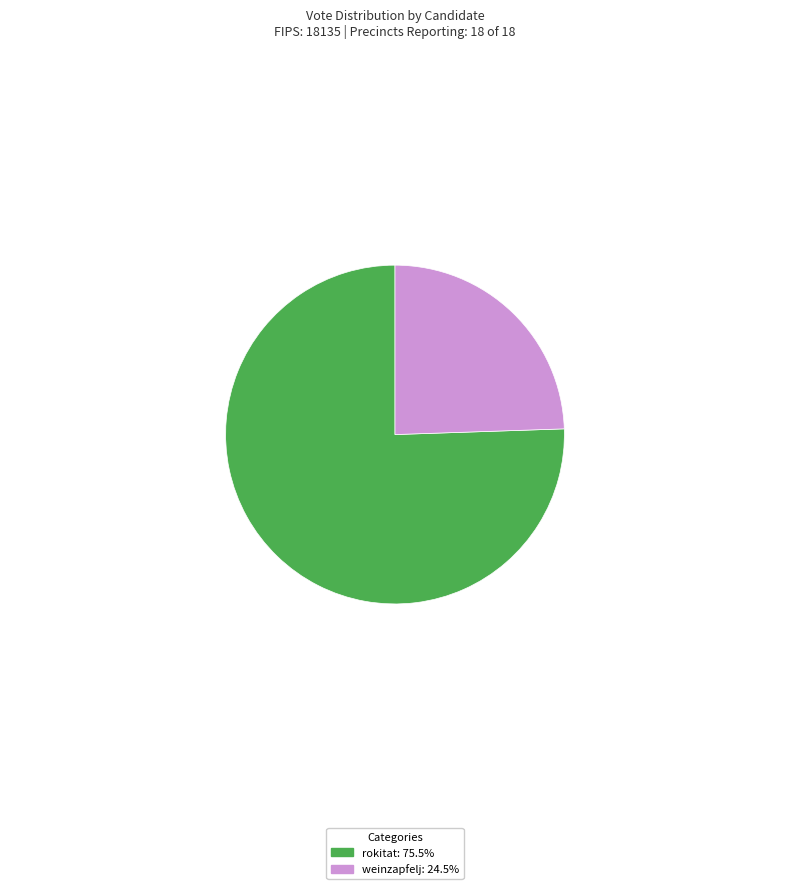

Is it true that rokitat is 76% of the pie?

True